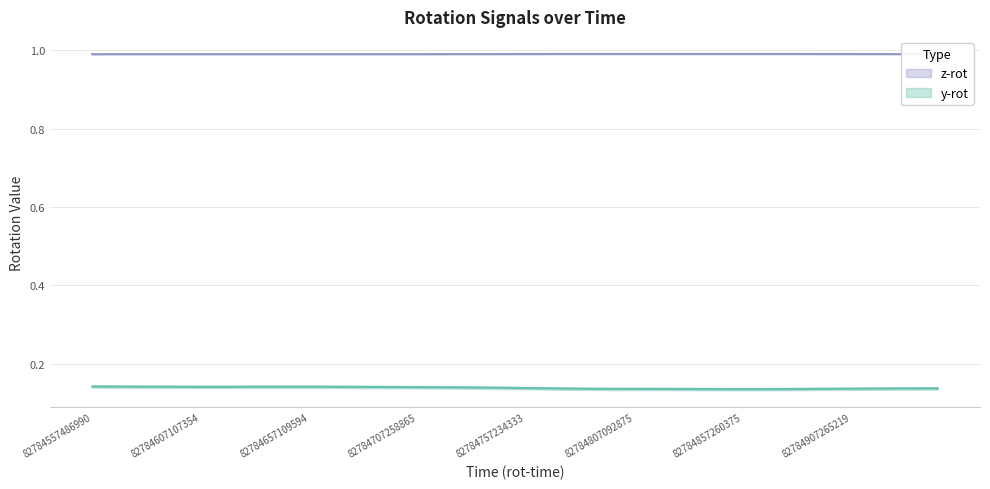

What is the average value of the z-rot series?

1.0